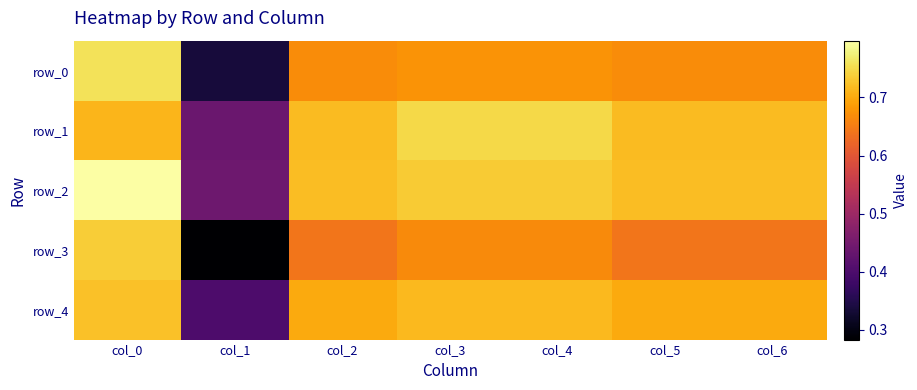

The row_1 series shows 0.4 at col_1. True or false?

True